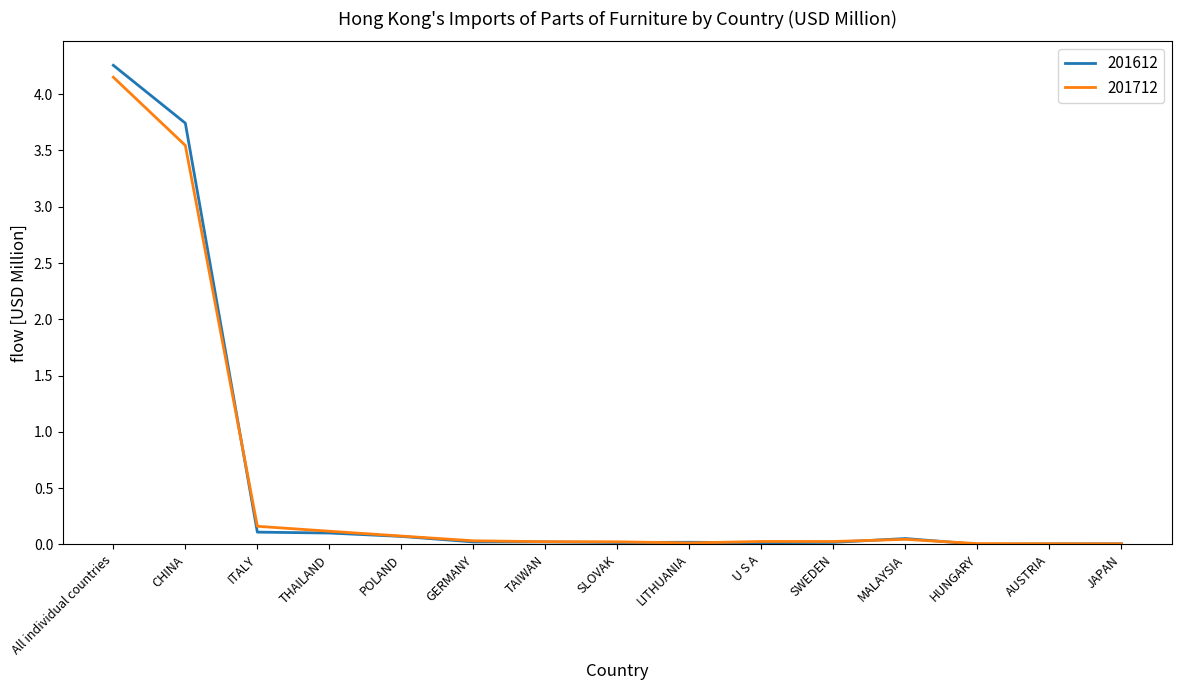

What is the average value of the 201612 series?

0.6